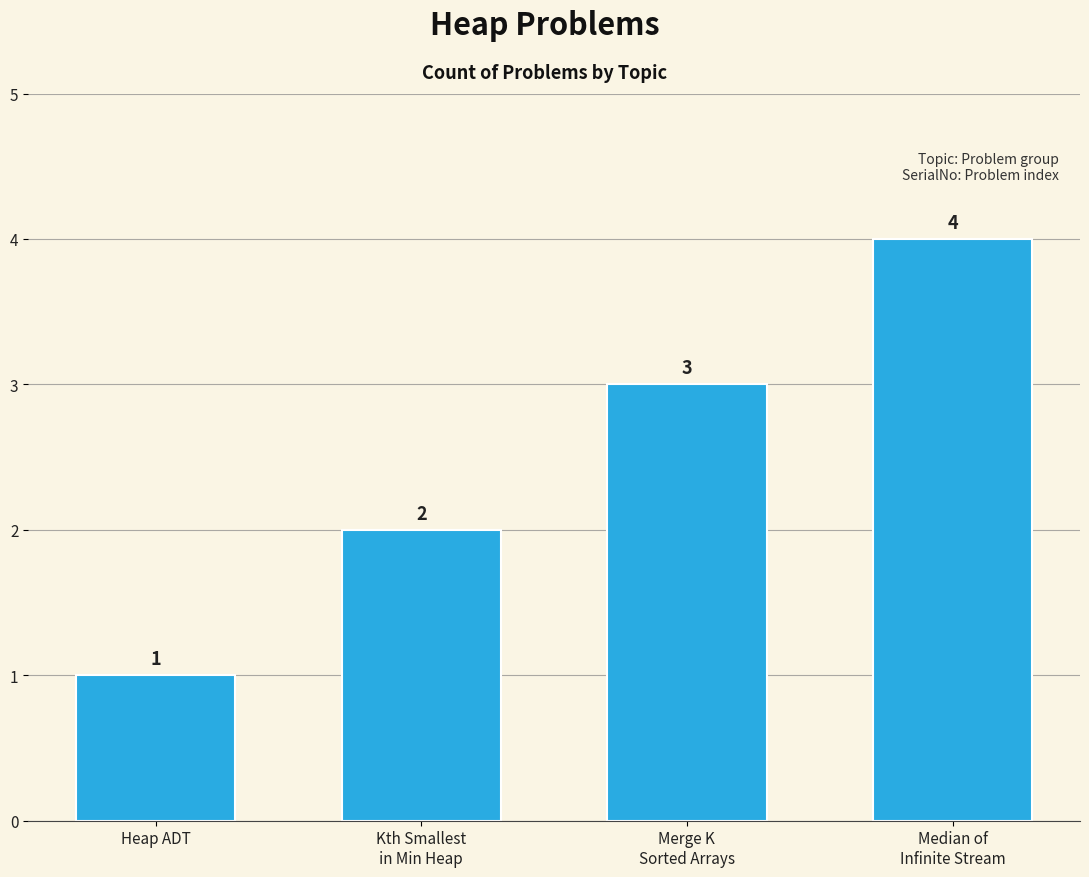

Which has a higher value, Heap ADT or Median of
Infinite Stream?

Median of
Infinite Stream